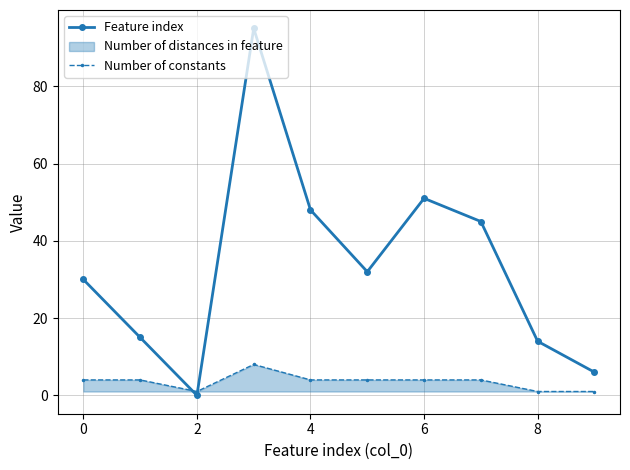

Read the Feature index value at 4, to the nearest 5.

50